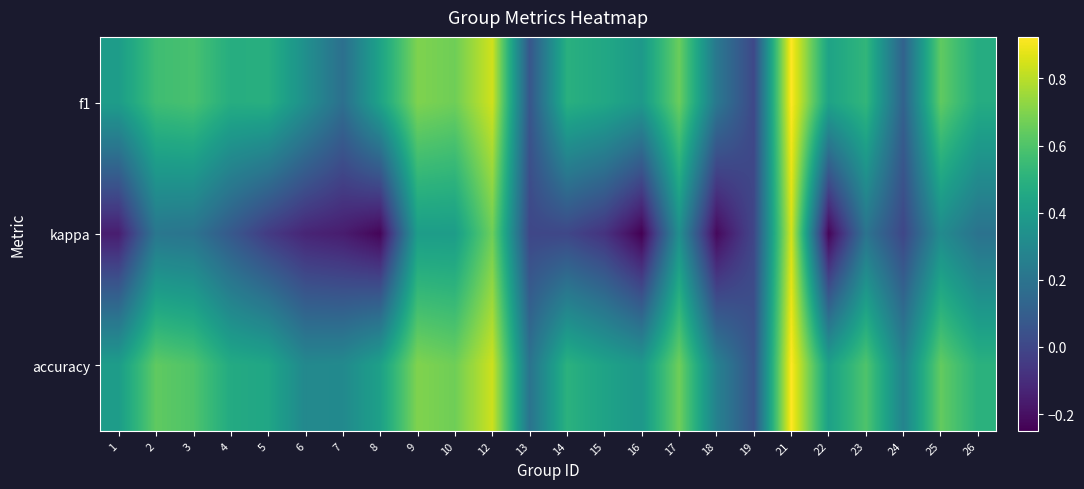

Reading right to left, list all the values displayed in this chart.

f1: 26=0.5	25=0.6	24=0.1	23=0.5	22=0.4	21=0.9	19=0.0	18=0.2	17=0.7	16=0.4	15=0.5	14=0.5	13=0.1	12=0.8	10=0.7	9=0.7	8=0.4	7=0.2	6=0.3	5=0.5	4=0.5	3=0.6	2=0.6	1=0.4
kappa: 26=0.2	25=0.3	24=0.0	23=0.2	22=-0.2	21=0.8	19=0.0	18=-0.2	17=0.3	16=-0.2	15=-0.1	14=0.0	13=0.0	12=0.7	10=0.4	9=0.4	8=-0.2	7=-0.2	6=-0.1	5=-0.0	4=0.1	3=0.2	2=0.2	1=-0.2
accuracy: 26=0.5	25=0.6	24=0.3	23=0.6	22=0.4	21=0.9	19=0.1	18=0.3	17=0.7	16=0.4	15=0.4	14=0.5	13=0.2	12=0.8	10=0.7	9=0.7	8=0.4	7=0.3	6=0.3	5=0.4	4=0.5	3=0.6	2=0.6	1=0.4